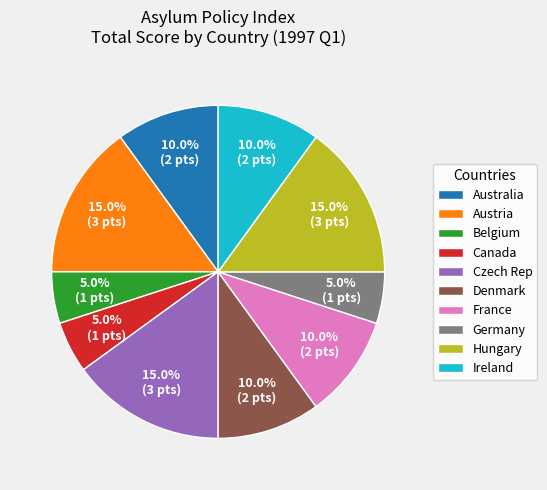

Is there any slice that represents more than half of the pie?

No